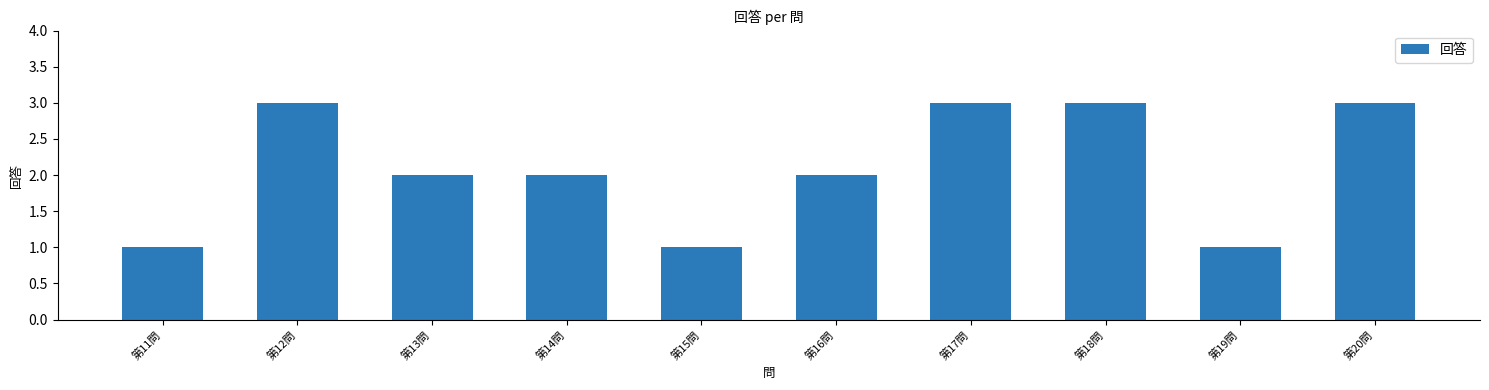

Between 第18問 and 第13問, which is larger?

第18問